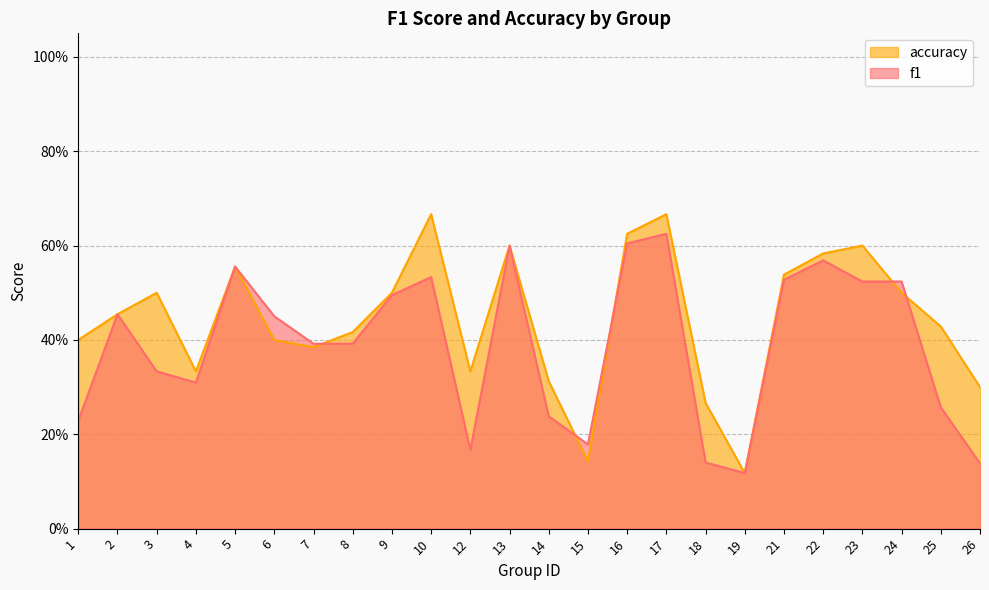

What are all the series names shown in the legend?

accuracy, f1